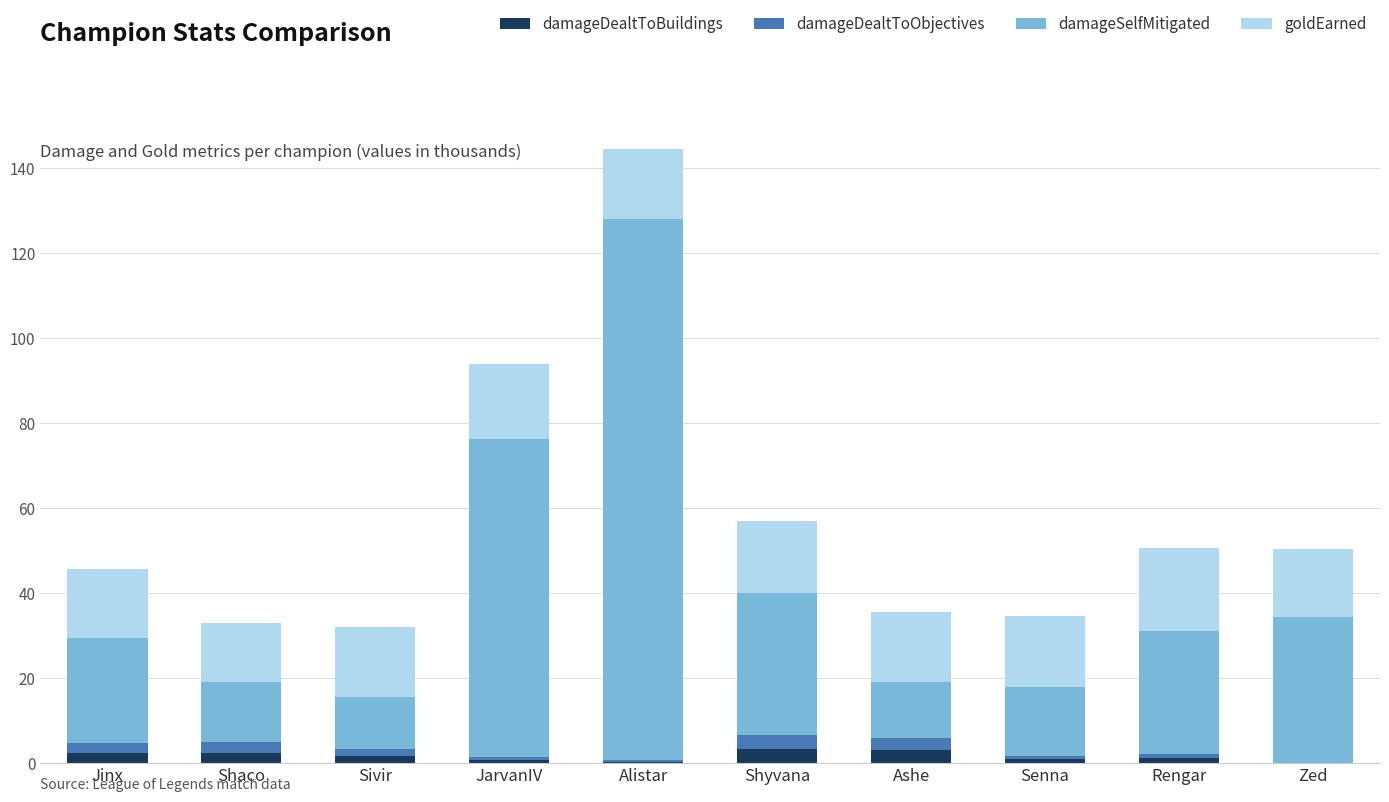

What is the maximum value for damageDealtToBuildings?

3.3